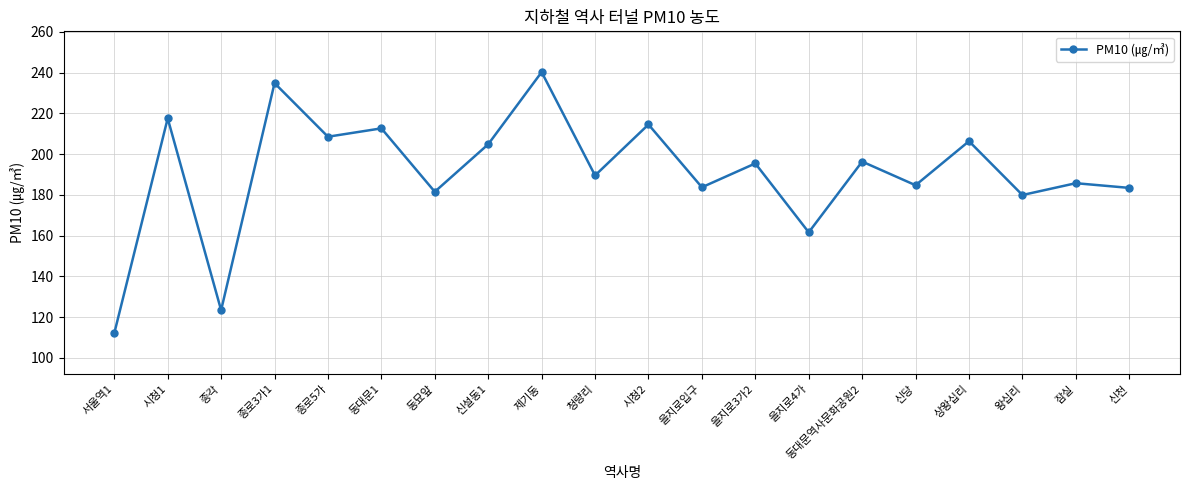

How many interior local valleys (lower than both neighbors) does the data have?

8